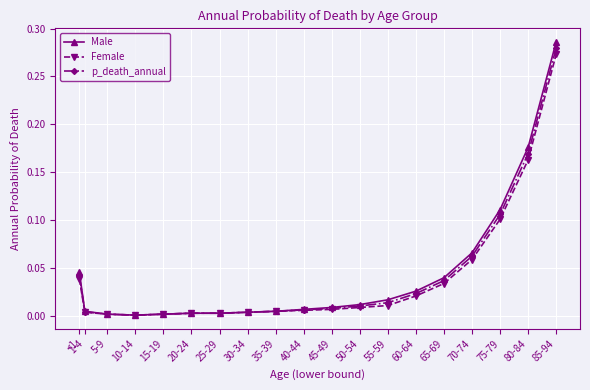

Which series changed the most between 15-19 and 50-54?

Male